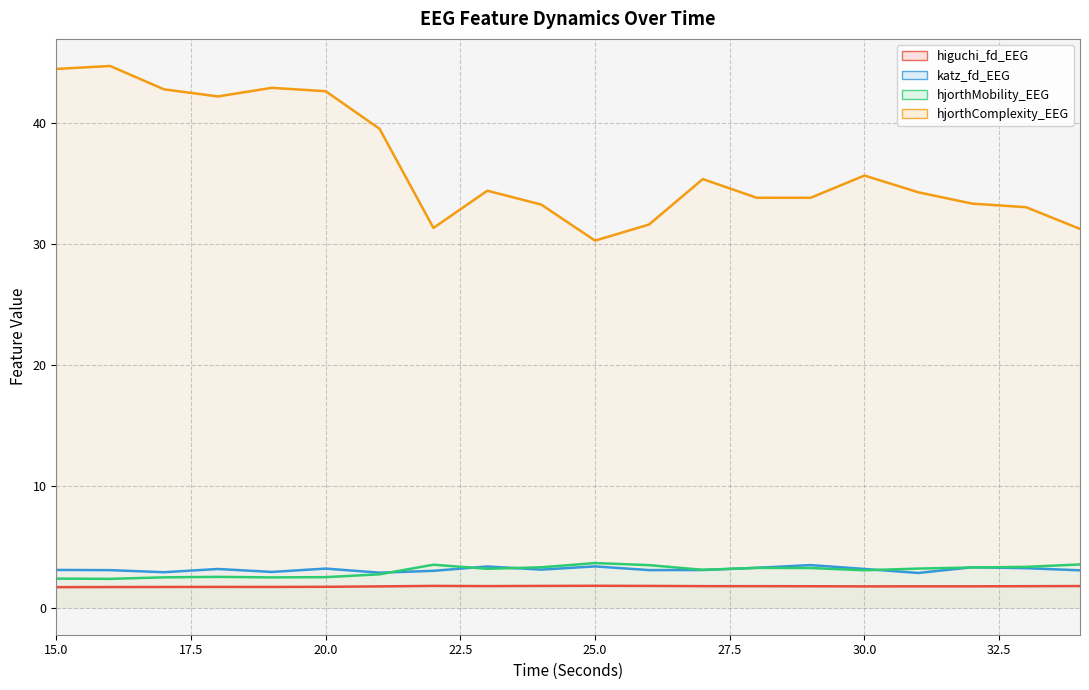

How many categories are shown in the chart?

20